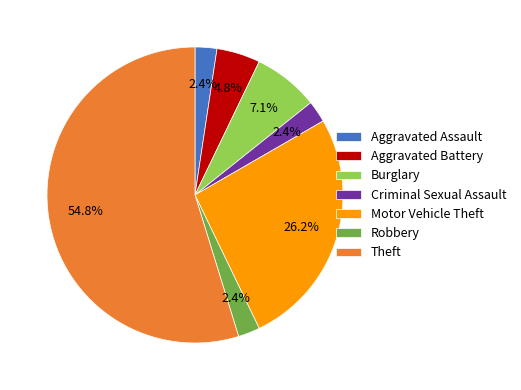

What is the largest slice in the pie chart?

Theft